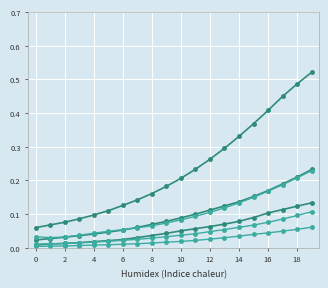

Is this an area chart (filled region under the line)?

No